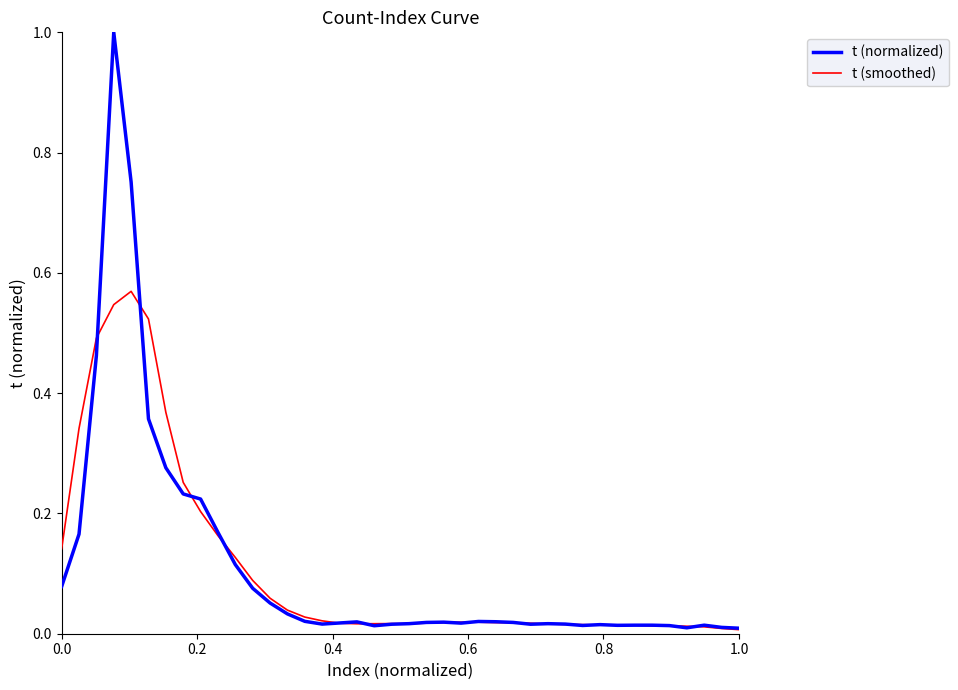

What is the maximum value for t (normalized)?

1.0